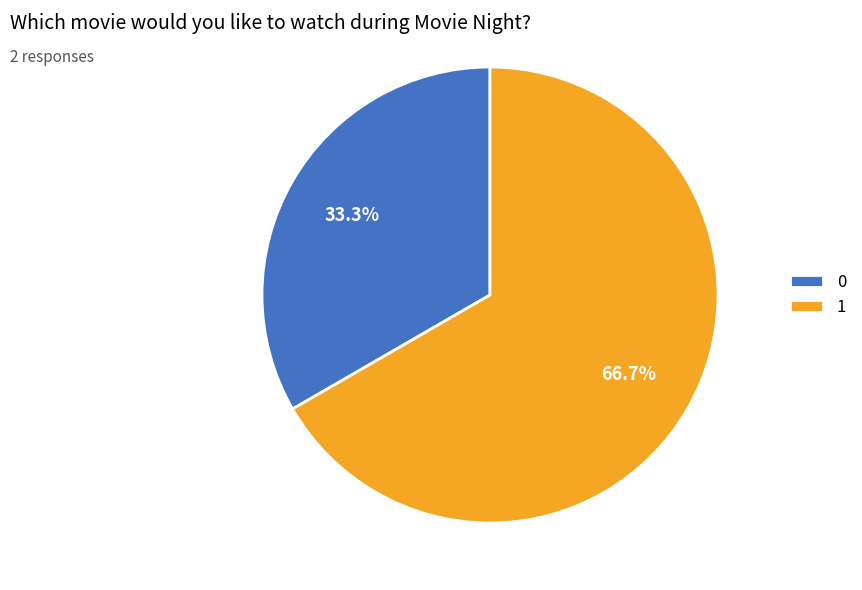

To the nearest percent, what is the combined percentage of 1 and 0?

100%